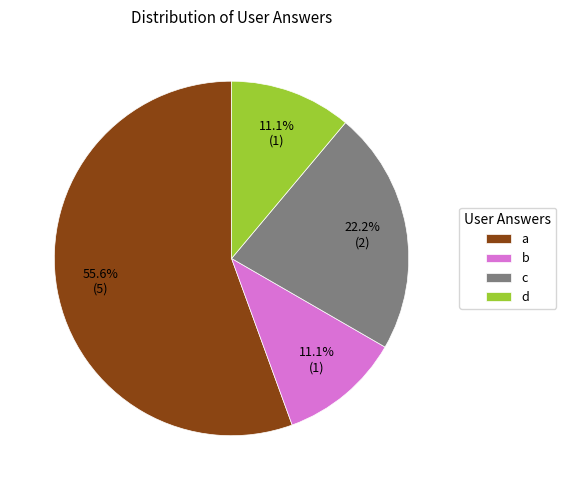

To the nearest percent, what is the average slice percentage?

25%